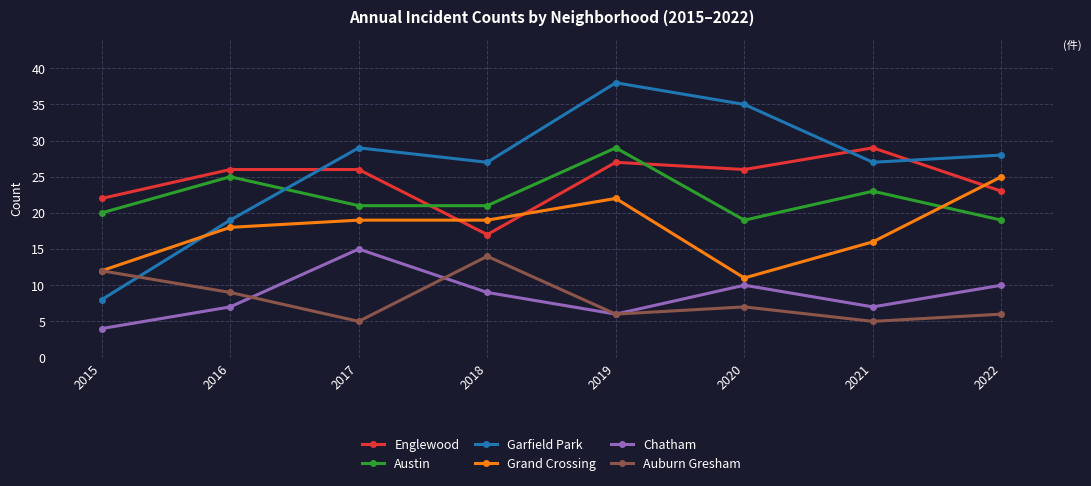

Between 2016 and 2021, which series saw the biggest shift?

Garfield Park